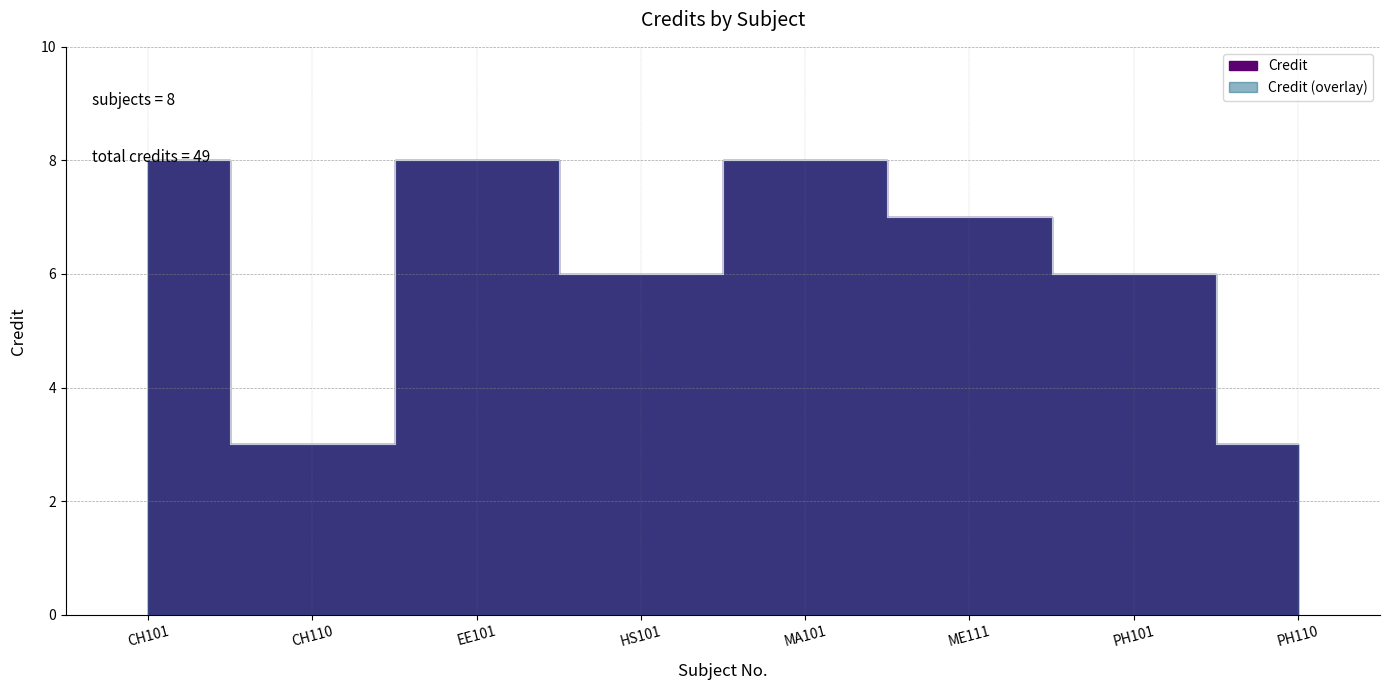

At which category does the data reach its first local valley?

CH110